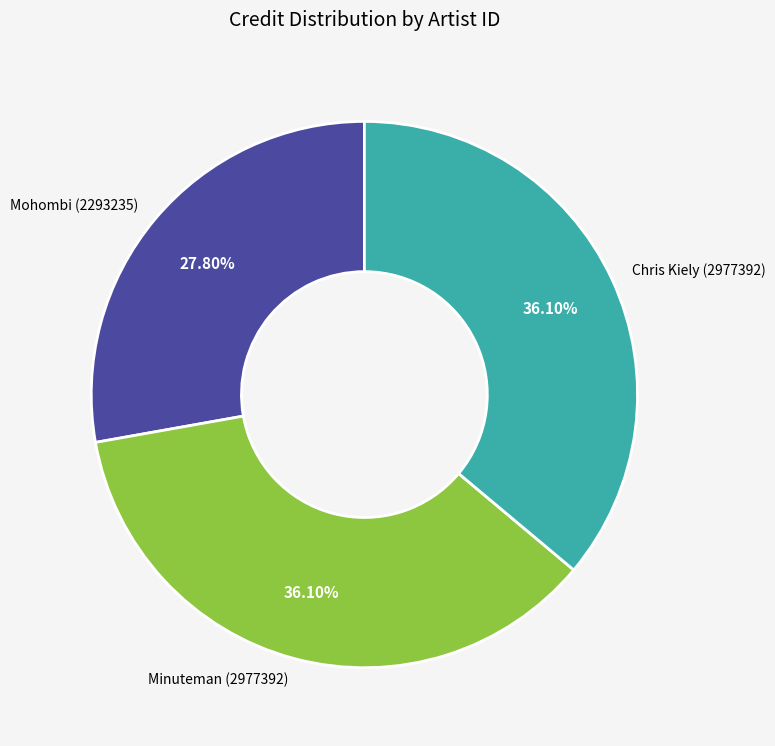

What is the ratio of the value at Minuteman (2977392) to the value at Mohombi (2293235)?

1.3